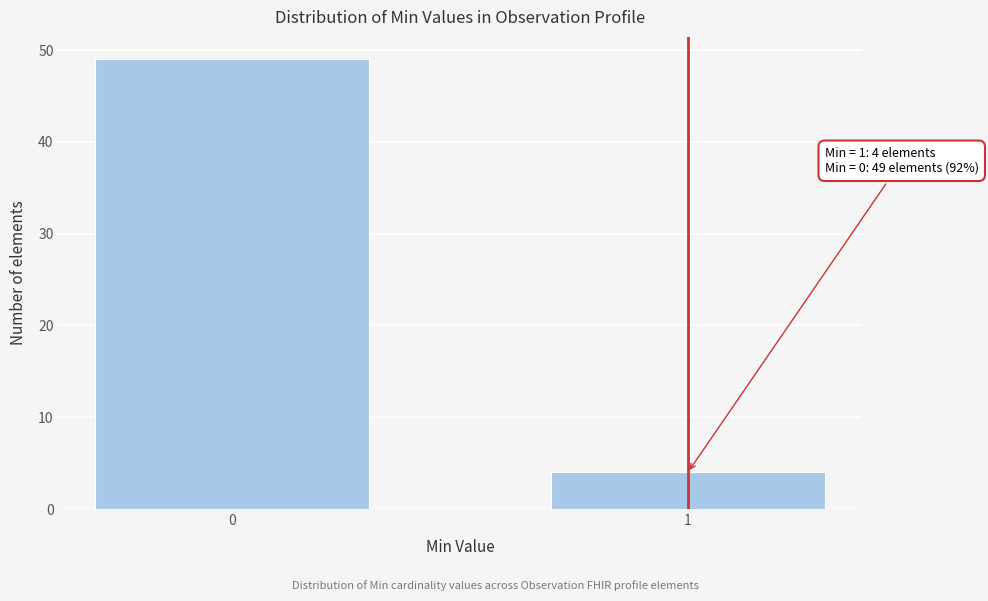

Reading left to right, transcribe all the data shown in this chart.

49	4